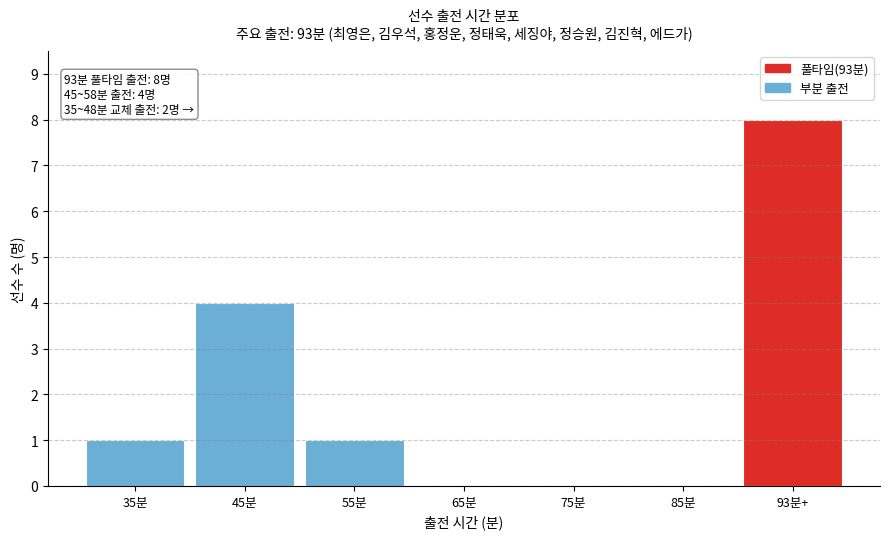

Reading left to right, extract all data points from this chart.

35분=1	45분=4	55분=1	65분=0	75분=0	85분=0	93분+=8